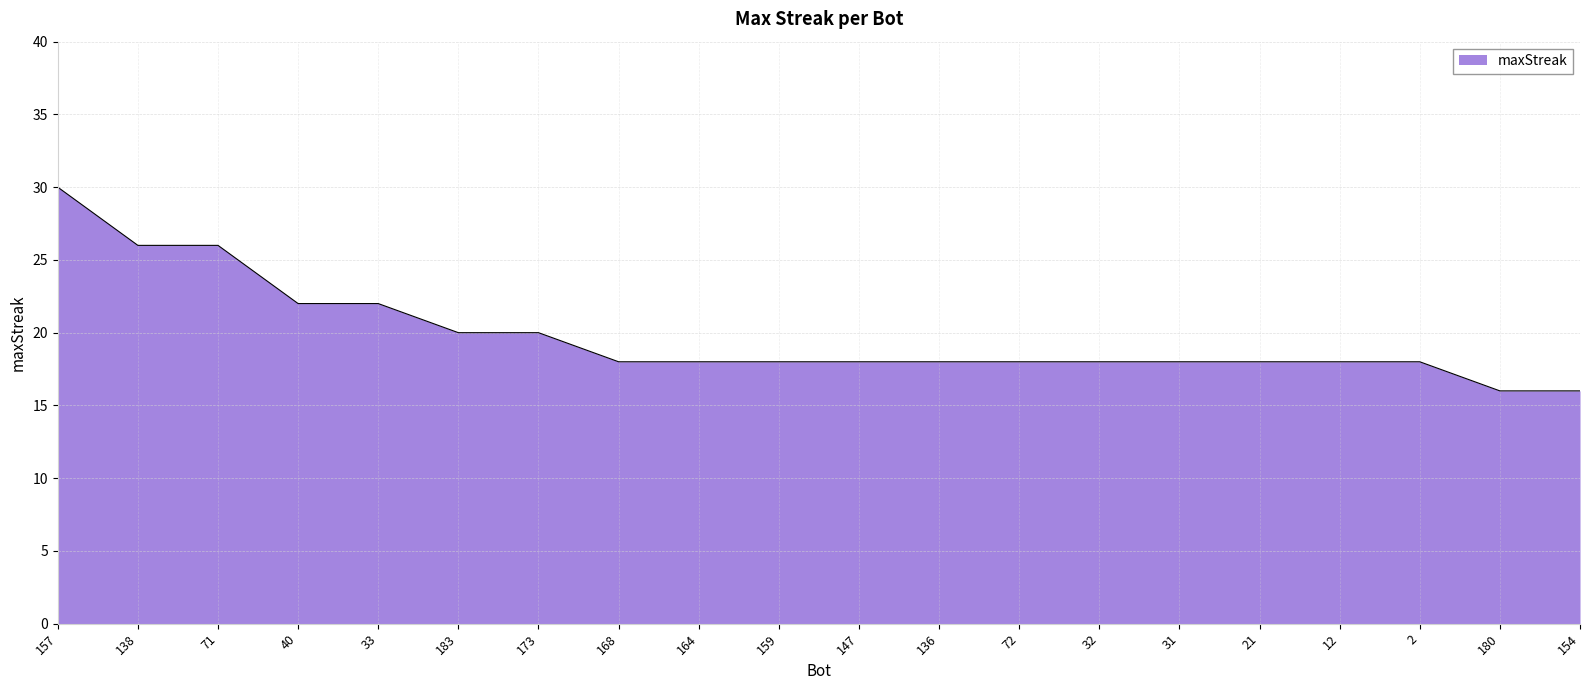

The chart shows a value of 13 at 173. True or false?

False